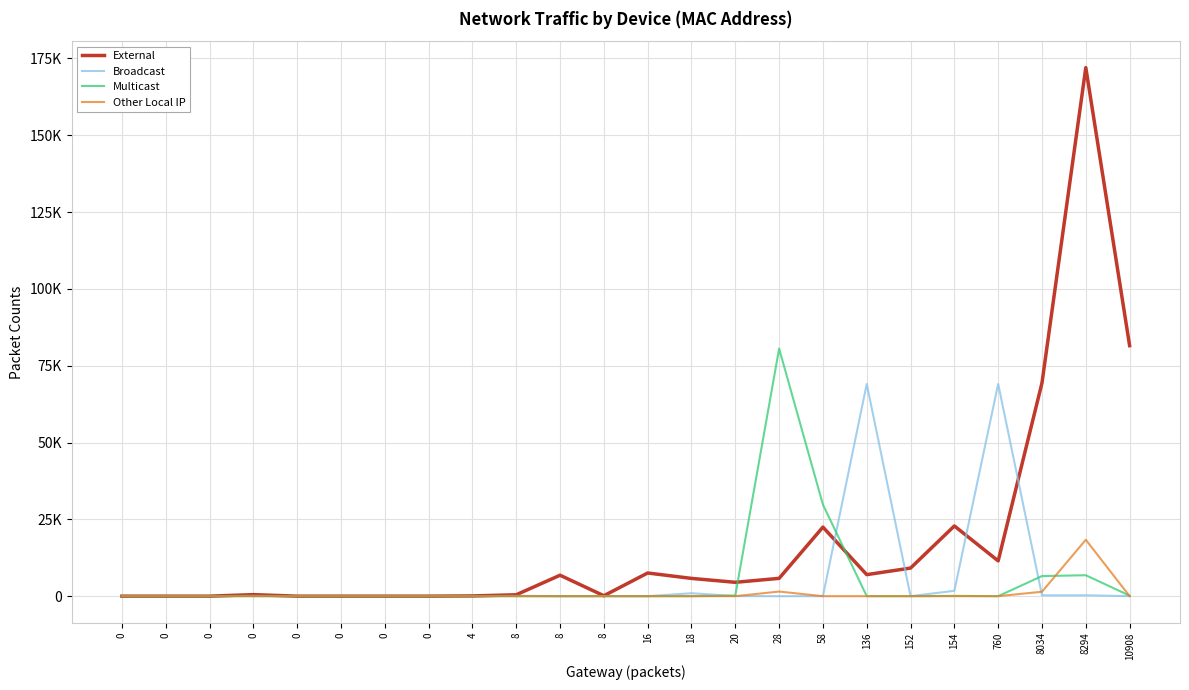

What are all the series names shown in the legend?

External, Broadcast, Multicast, Other Local IP